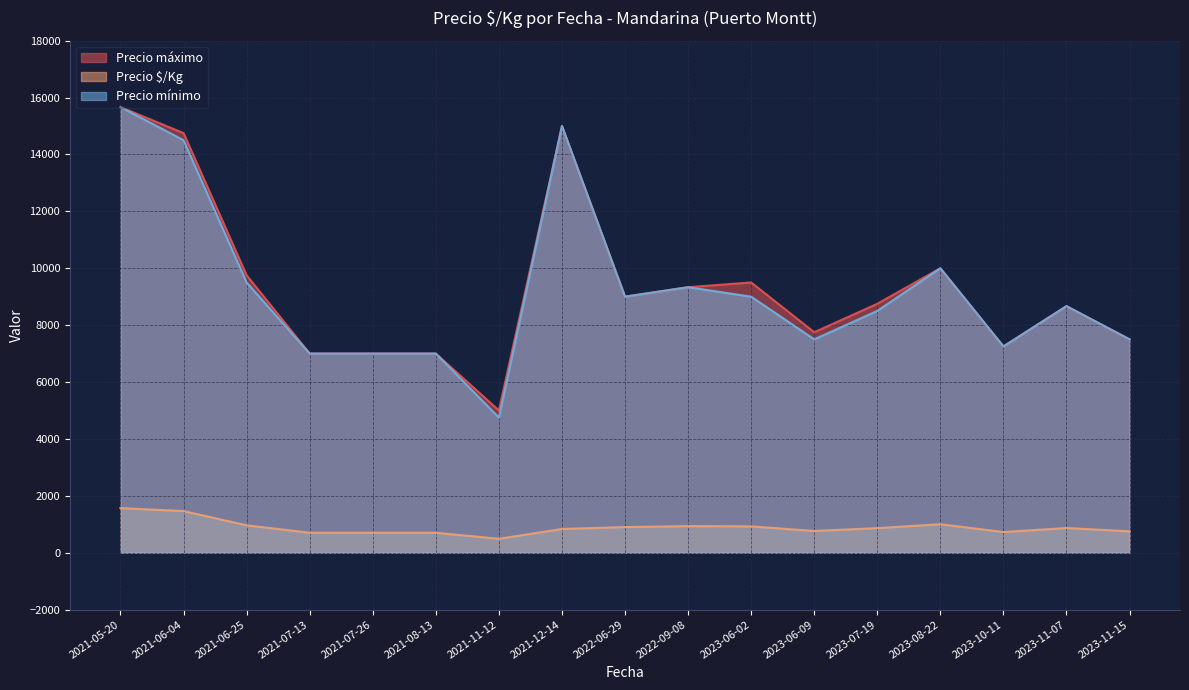

What is the sum of all Precio máximo values?

158916.7